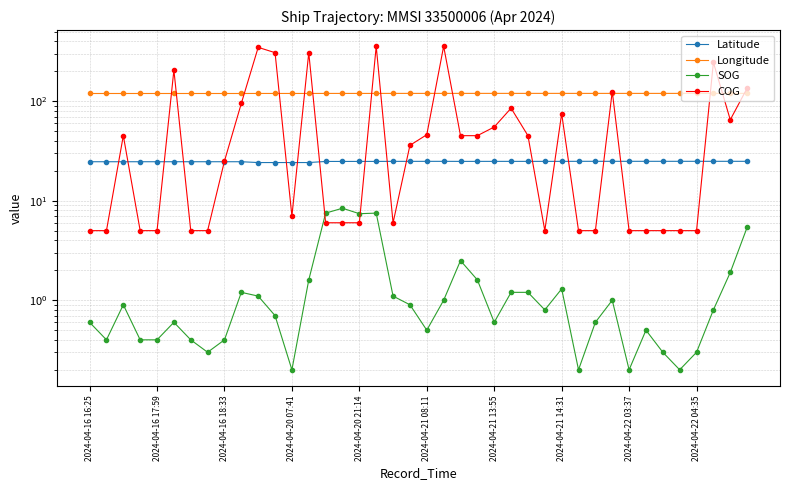

What position from the right is 15?

25